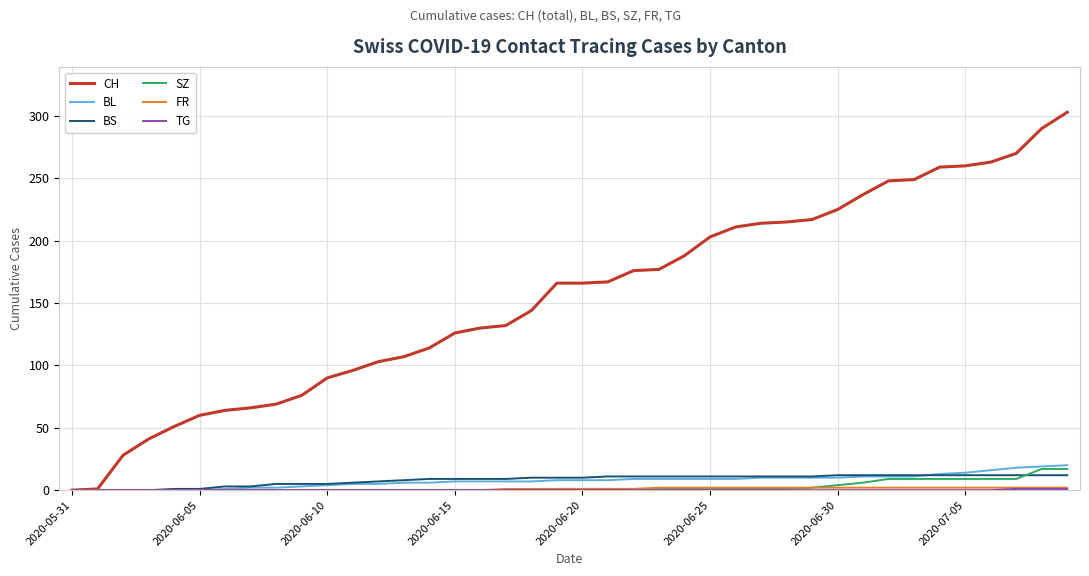

Which series has the largest range (max minus min)?

CH